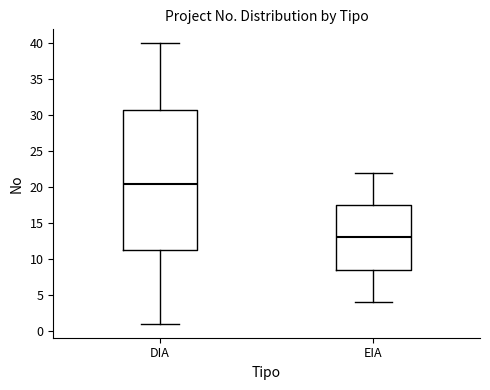

Reading left to right, transcribe this box plot: for each box, give where its median line is, the range the box spans, and where its two whiskers end, as read against the y-axis. The values are not printed on the chart, so give them approximately, as read against the axis.

DIA: median 20.5, box 11.5 to 31.0, whiskers 1.0 to 40.0
EIA: median 13.0, box 8.5 to 17.5, whiskers 4.0 to 22.0